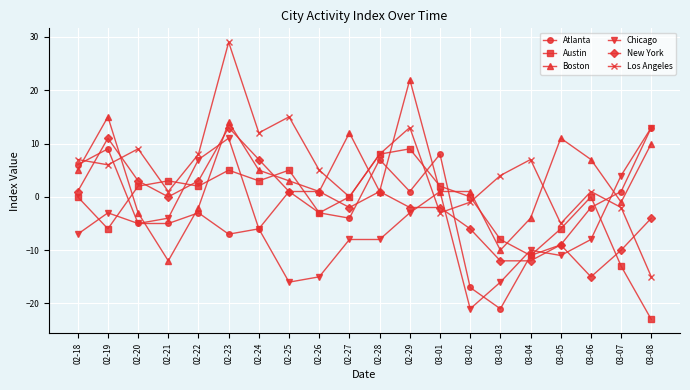

What is the spread (max minus min) of values at 02-26?

20